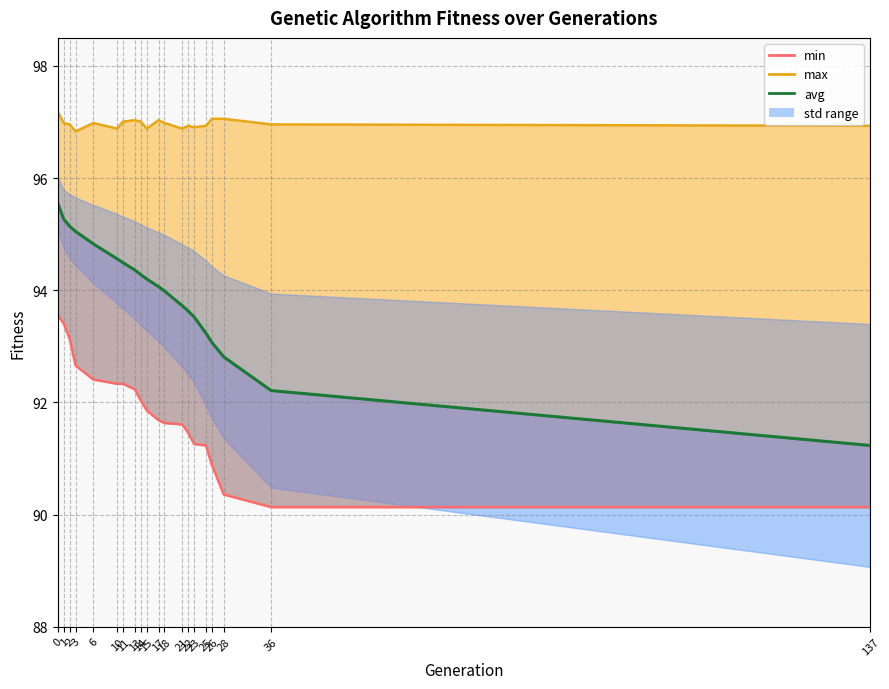

What is the lowest value of the min series?

90.1